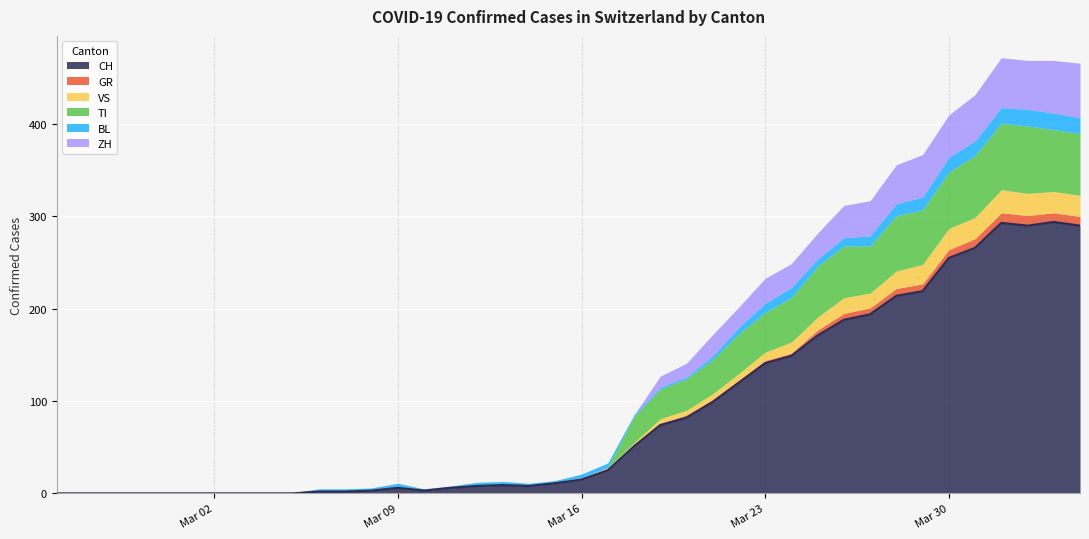

True or false: BL has a value of 11 at 2020-02-29.

False